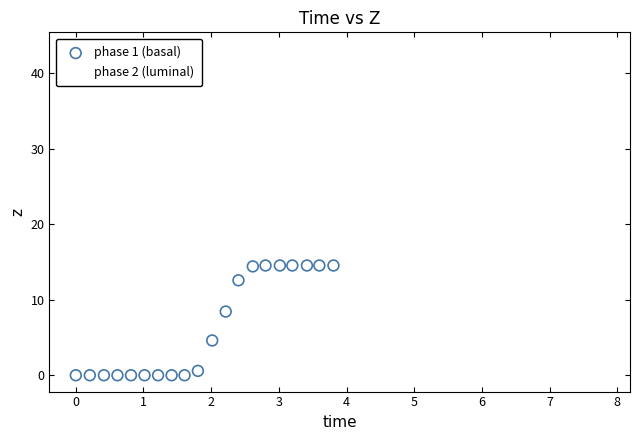

What are all the series names shown in the legend?

phase 1 (basal), phase 2 (luminal)